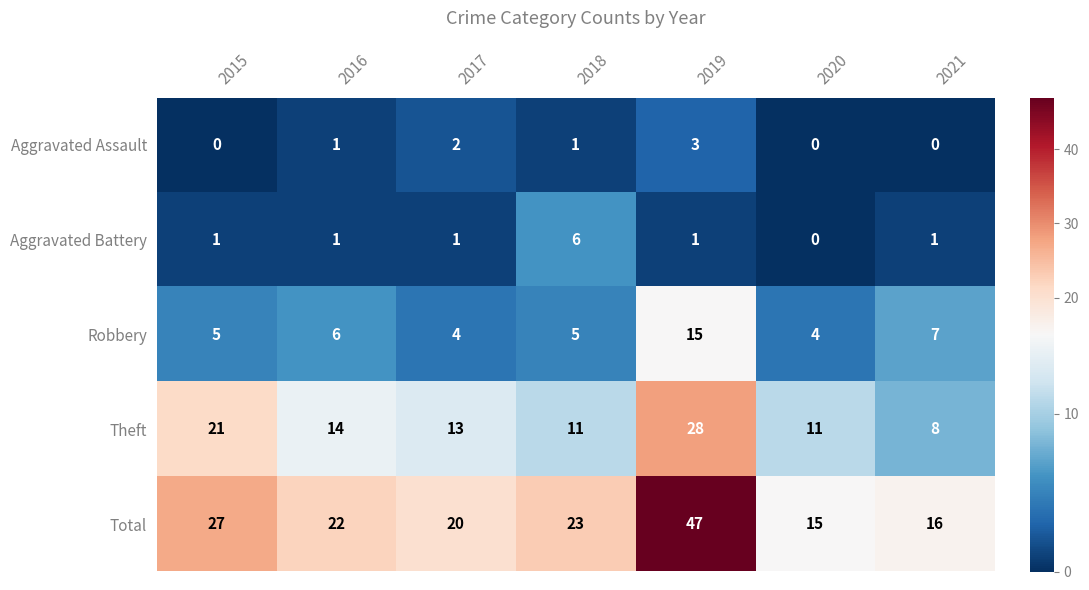

Between 2015 and 2021, which series saw the biggest shift?

Theft